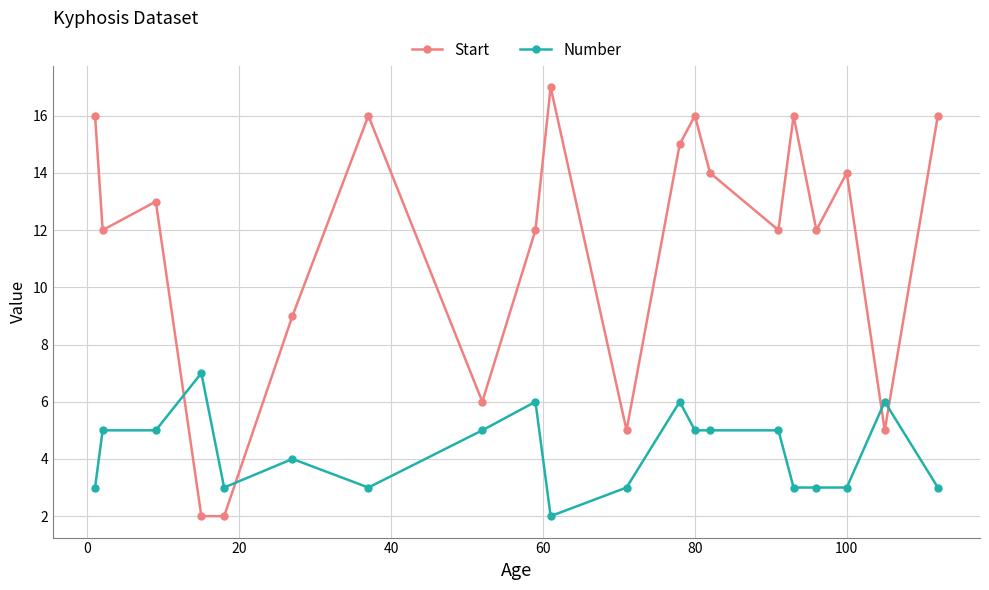

Reading right to left, extract all data points from this chart.

Start: 16	5	14	12	16	12	14	16	15	5	17	12	6	16	9	2	2	13	12	16
Number: 3	6	3	3	3	5	5	5	6	3	2	6	5	3	4	3	7	5	5	3